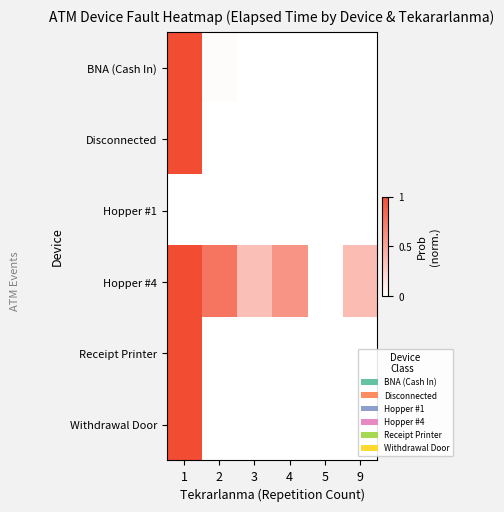

Reading right to left, list all the values displayed in this chart.

BNA (Cash In): 9=0.0	5=0.0	4=0.0	3=0.0	2=0.0	1=1.0
Disconnected: 9=0.0	5=0.0	4=0.0	3=0.0	2=0.0	1=1.0
Hopper #1: 9=0.0	5=0.0	4=0.0	3=0.0	2=0.0	1=0.0
Hopper #4: 9=0.4	5=0.0	4=0.6	3=0.3	2=0.8	1=1.0
Receipt Printer: 9=0.0	5=0.0	4=0.0	3=0.0	2=0.0	1=1.0
Withdrawal Door: 9=0.0	5=0.0	4=0.0	3=0.0	2=0.0	1=1.0